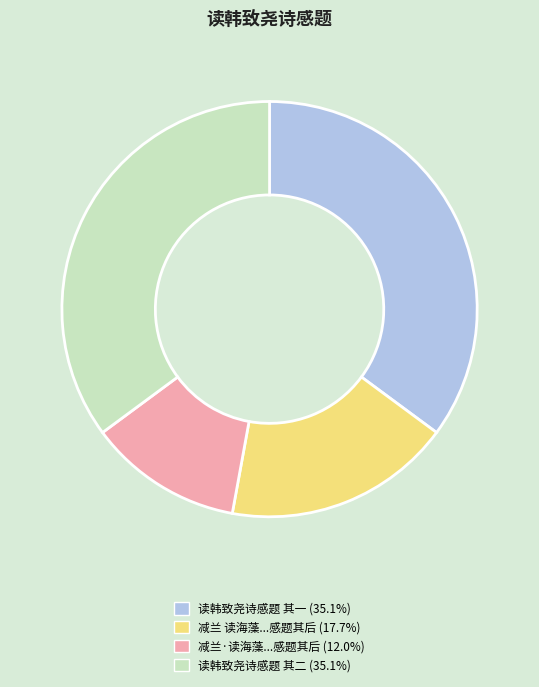

How many segments does this pie chart have?

4